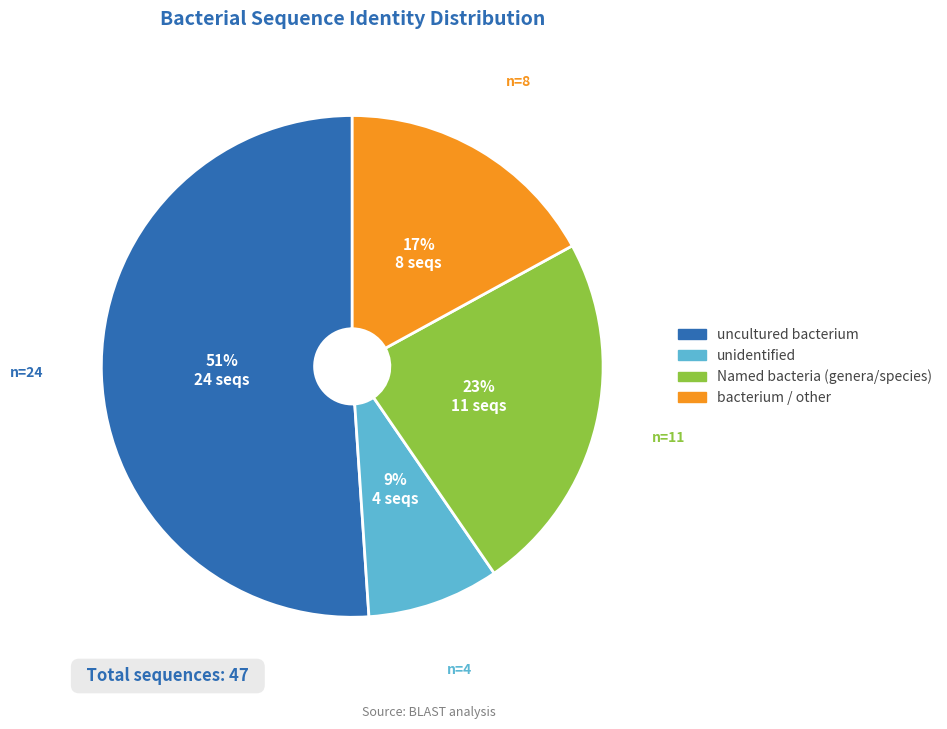

Between Named bacteria (genera/species) and bacterium / other, which is larger?

Named bacteria (genera/species)